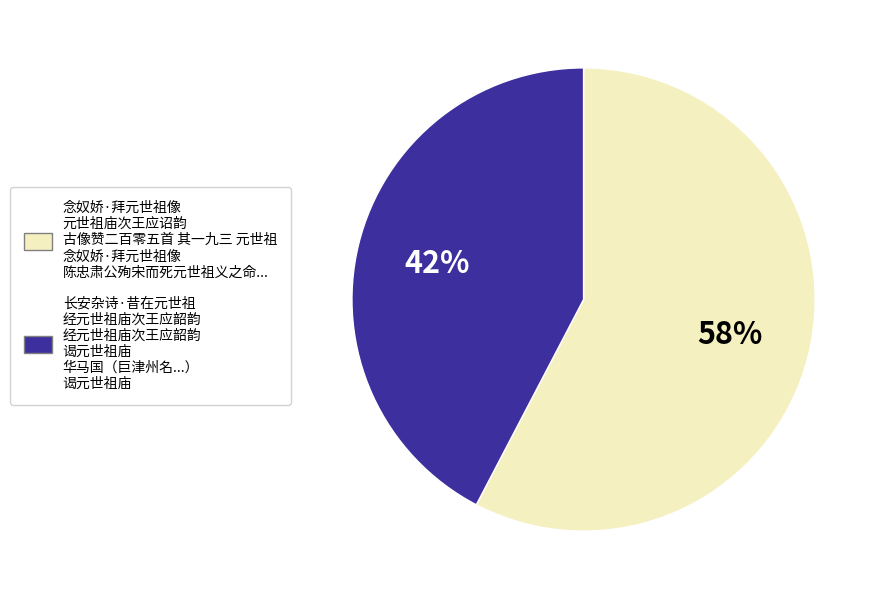

Combined, do 长安杂诗·昔在元世祖 经元世祖庙次王应韶韵 经元世祖庙次王应韶韵 谒元世祖庙 华马国（巨津州名...） 谒元世祖庙 and 念奴娇·拜元世祖像 元世祖庙次王应诏韵 古像赞二百零五首 其一九三 元世祖 念奴娇·拜元世祖像 陈忠肃公殉宋而死元世祖义之命... account for over 50%?

Yes